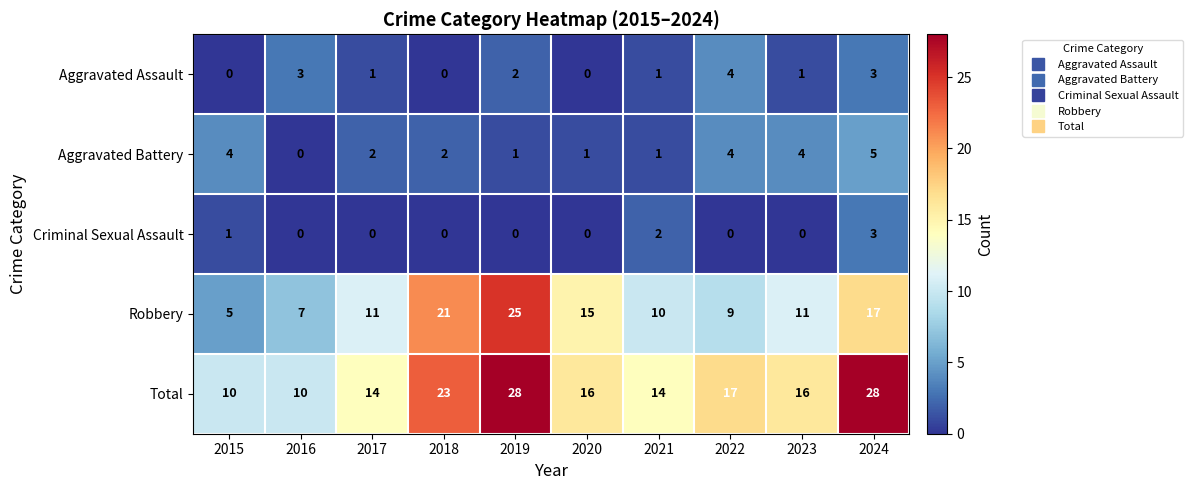

Which series has the largest range (max minus min)?

Robbery